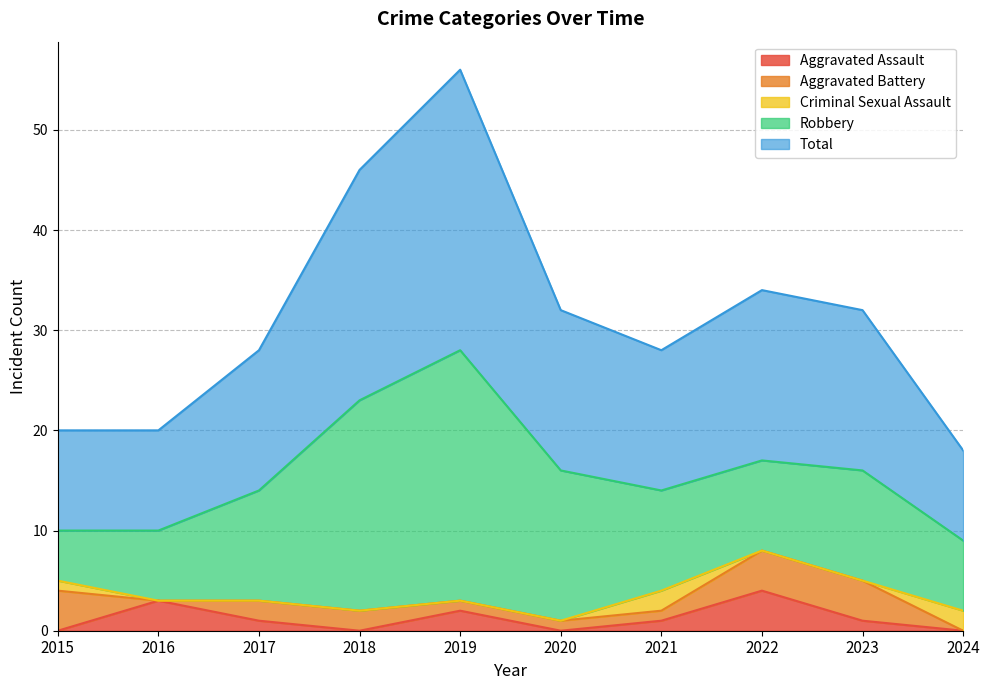

List the labels in order of Aggravated Battery value, smallest first.

2016, 2024, 2019, 2020, 2021, 2017, 2018, 2015, 2022, 2023